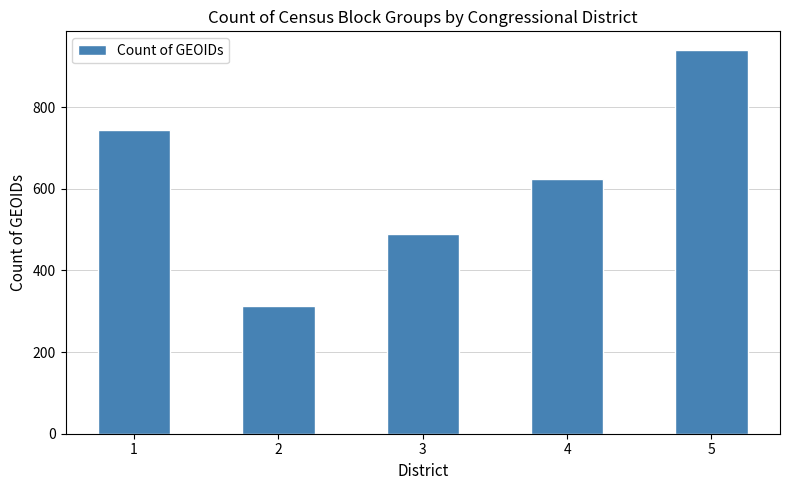

What is the smallest value displayed?

312